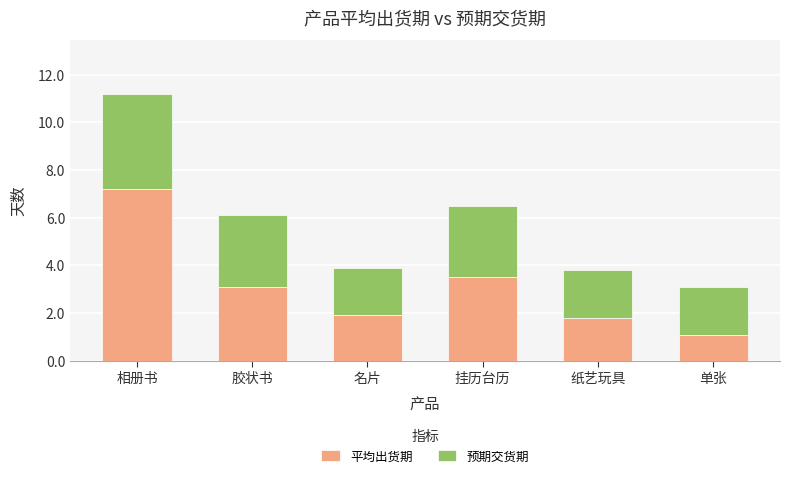

What is the difference between the maximum and minimum values in the 平均出货期 series?

6.1